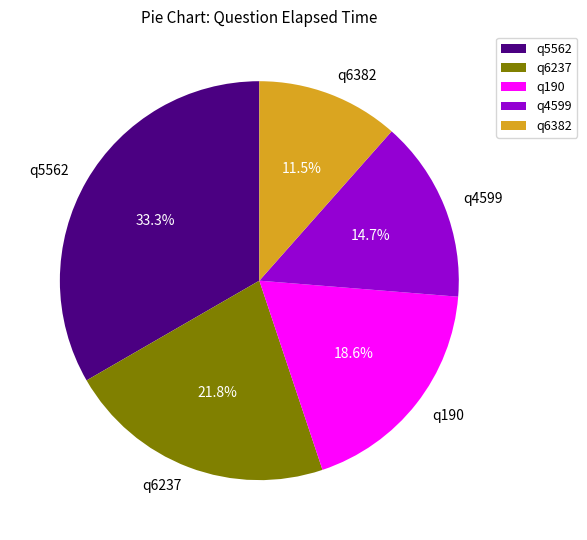

What is the largest slice in the pie chart?

q5562